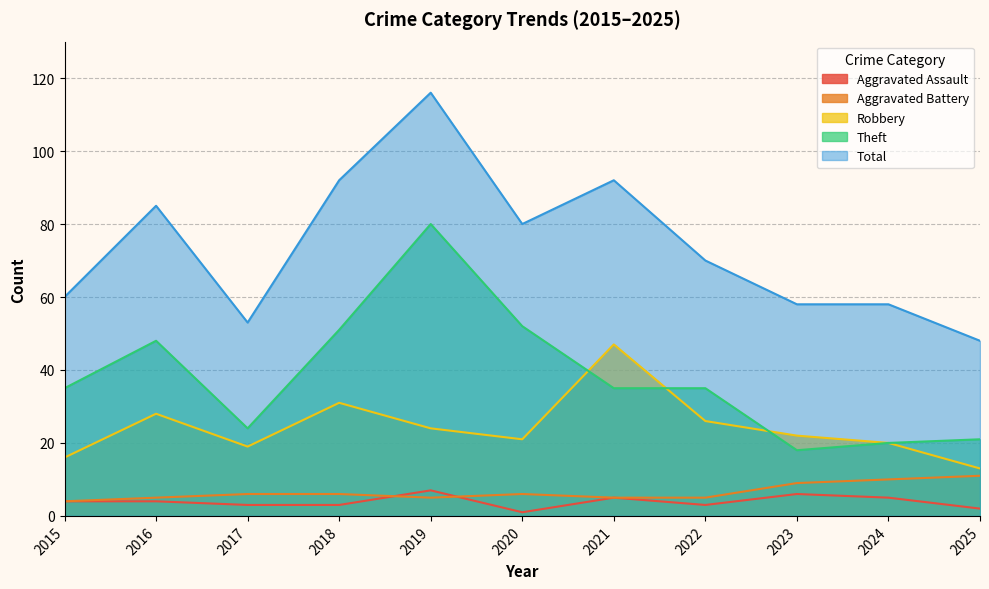

At which category does Theft reach its first local valley?

2017